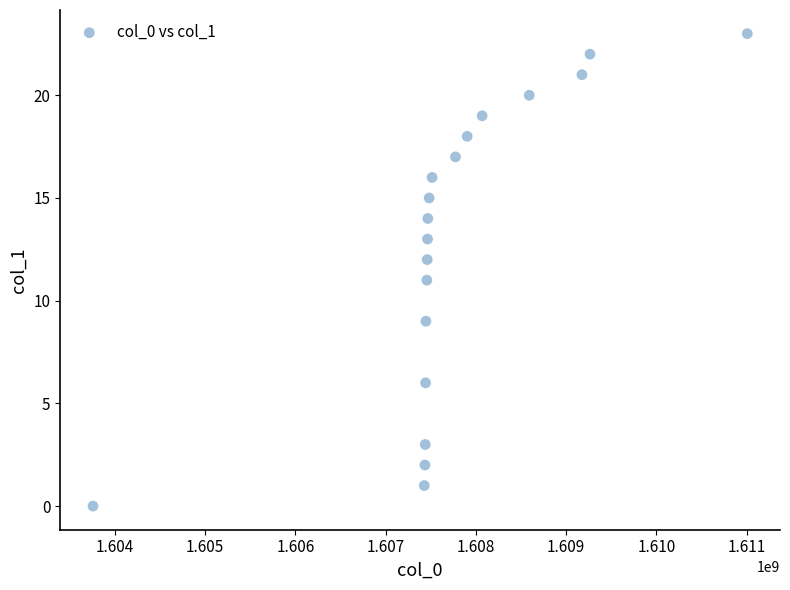

What is the range of X values (max minus min)?

7248649